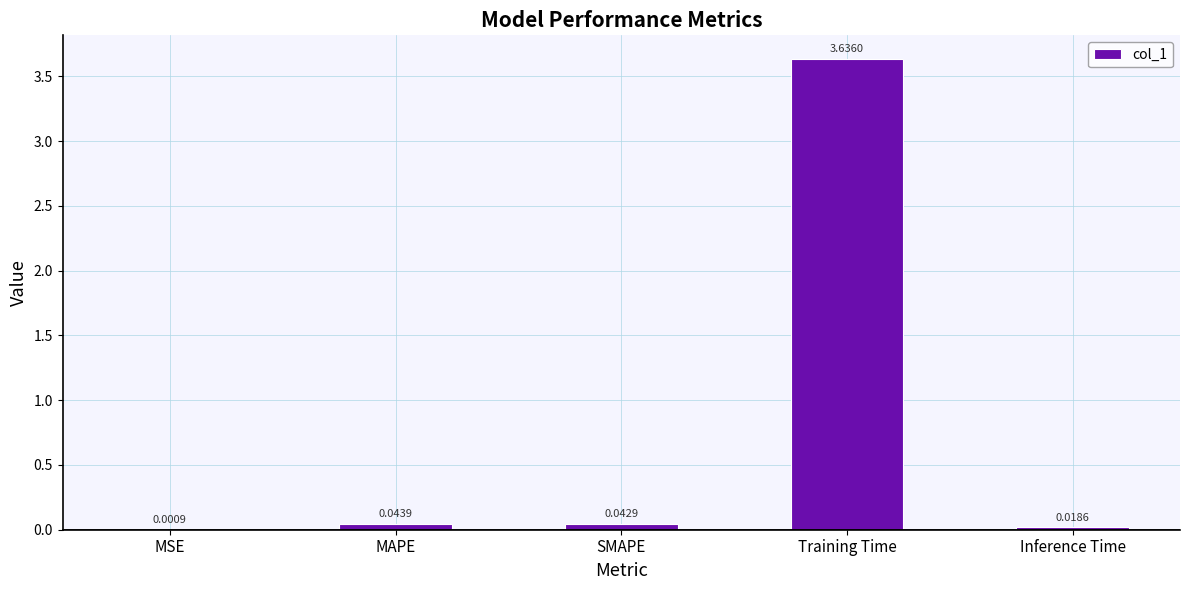

What is the change in value from MAPE to Training Time?

+3.6